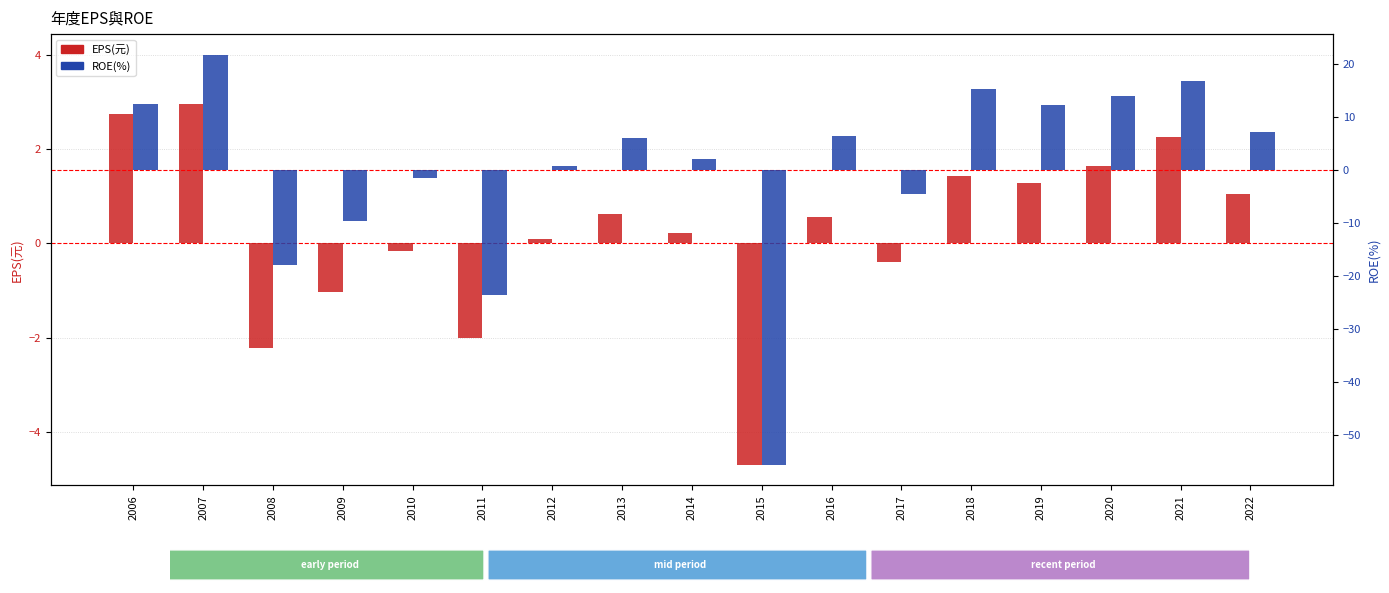

What is the spread (max minus min) of values at 2015?

51.0